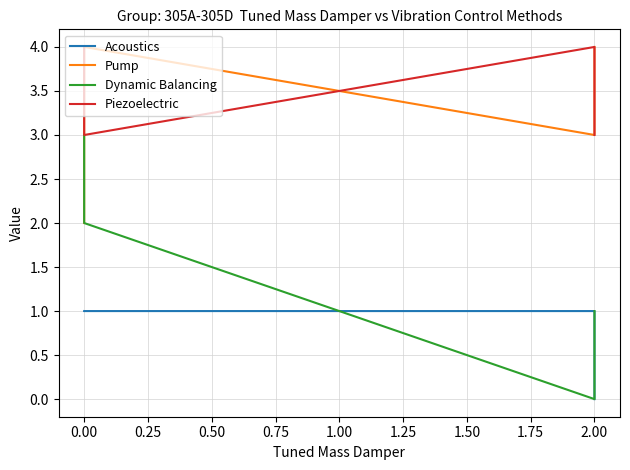

True or false: Acoustics has more than 2 points higher than both neighbors.

False